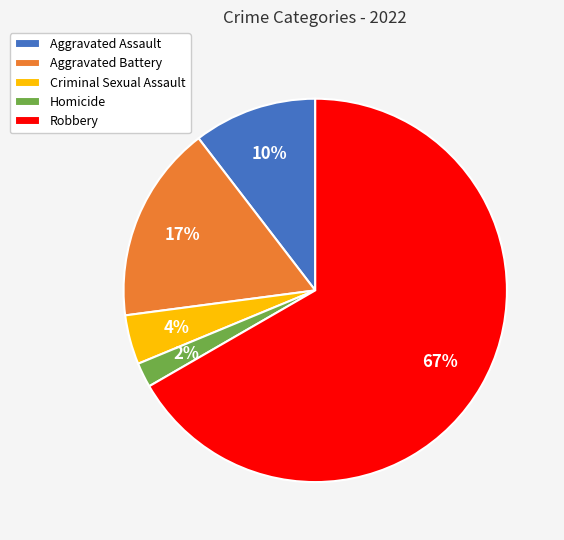

Combined, do Homicide and Robbery account for over 50%?

Yes